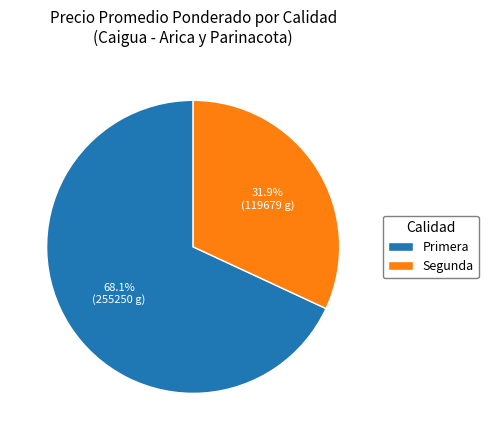

Which has a higher value, Segunda or Primera?

Primera